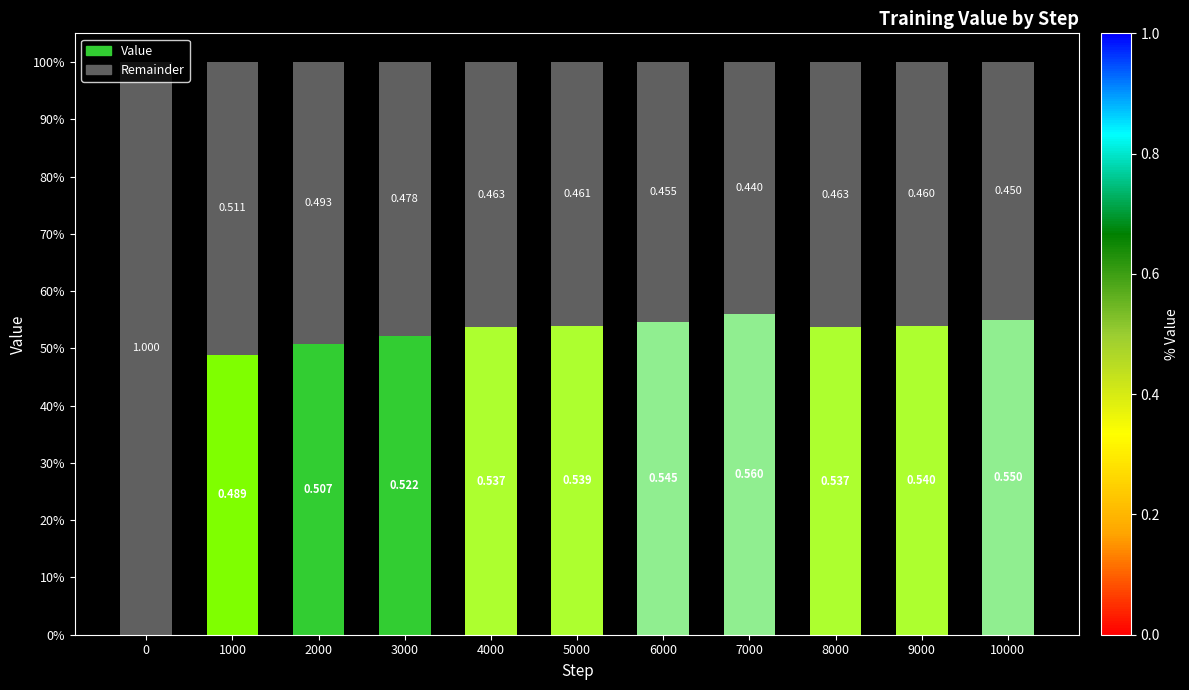

How many bars are there in total?

11